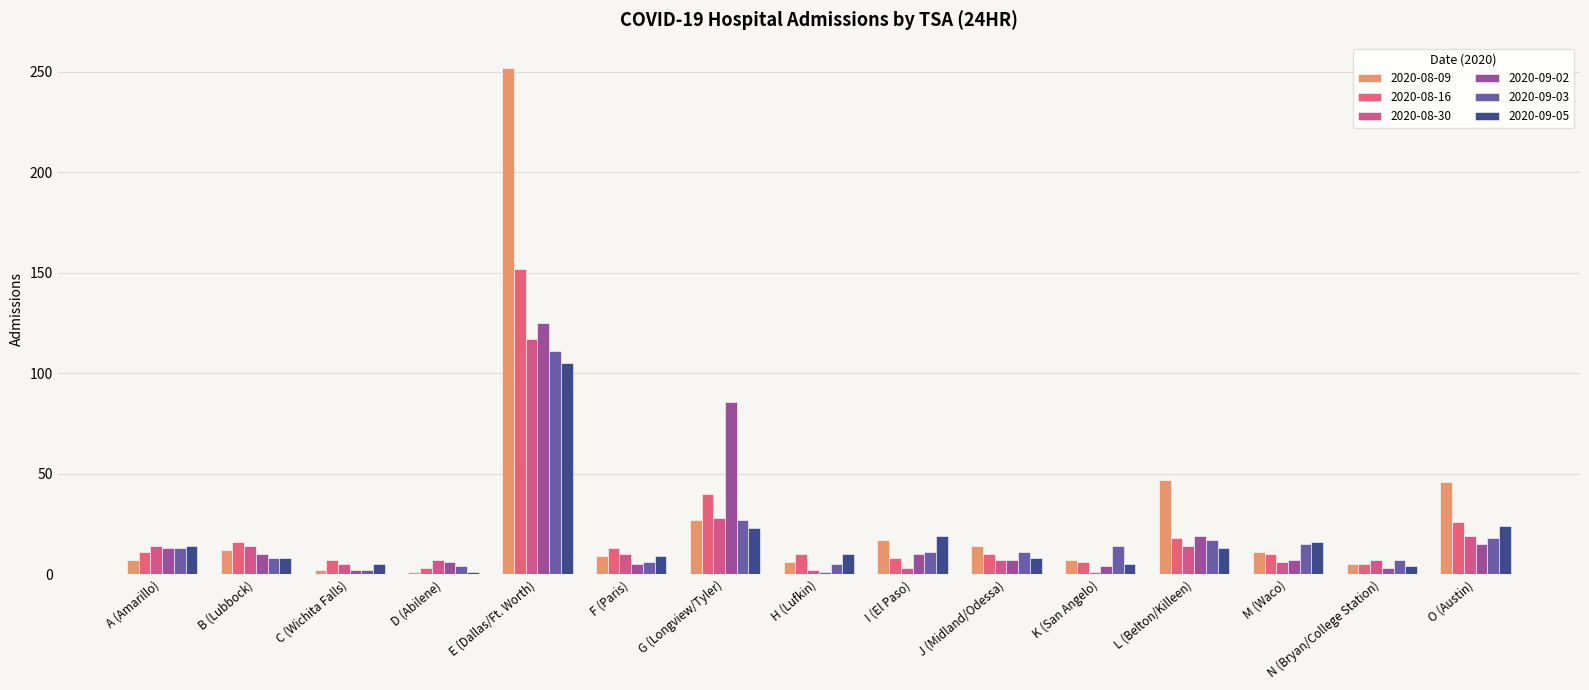

What is the difference between the maximum and second lowest values in the 2020-08-30 series?

115